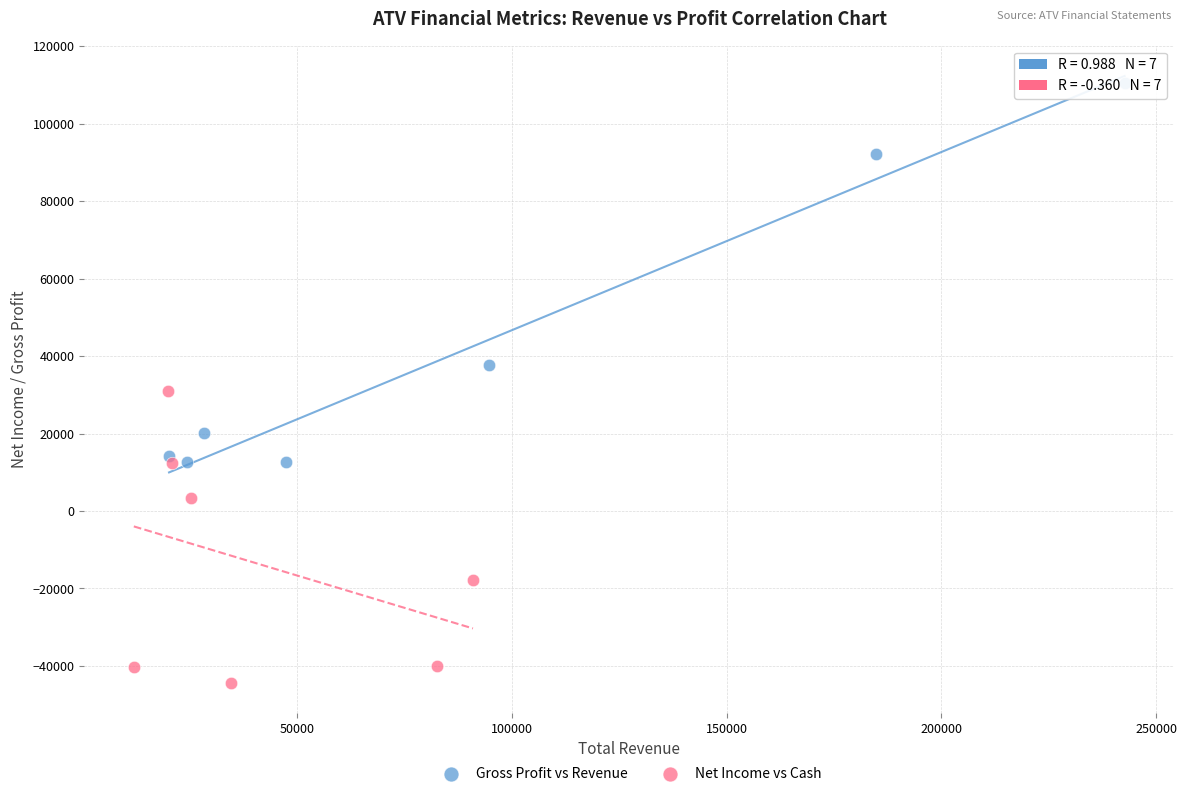

Which series reaches the maximum Y coordinate?

Gross Profit vs Revenue